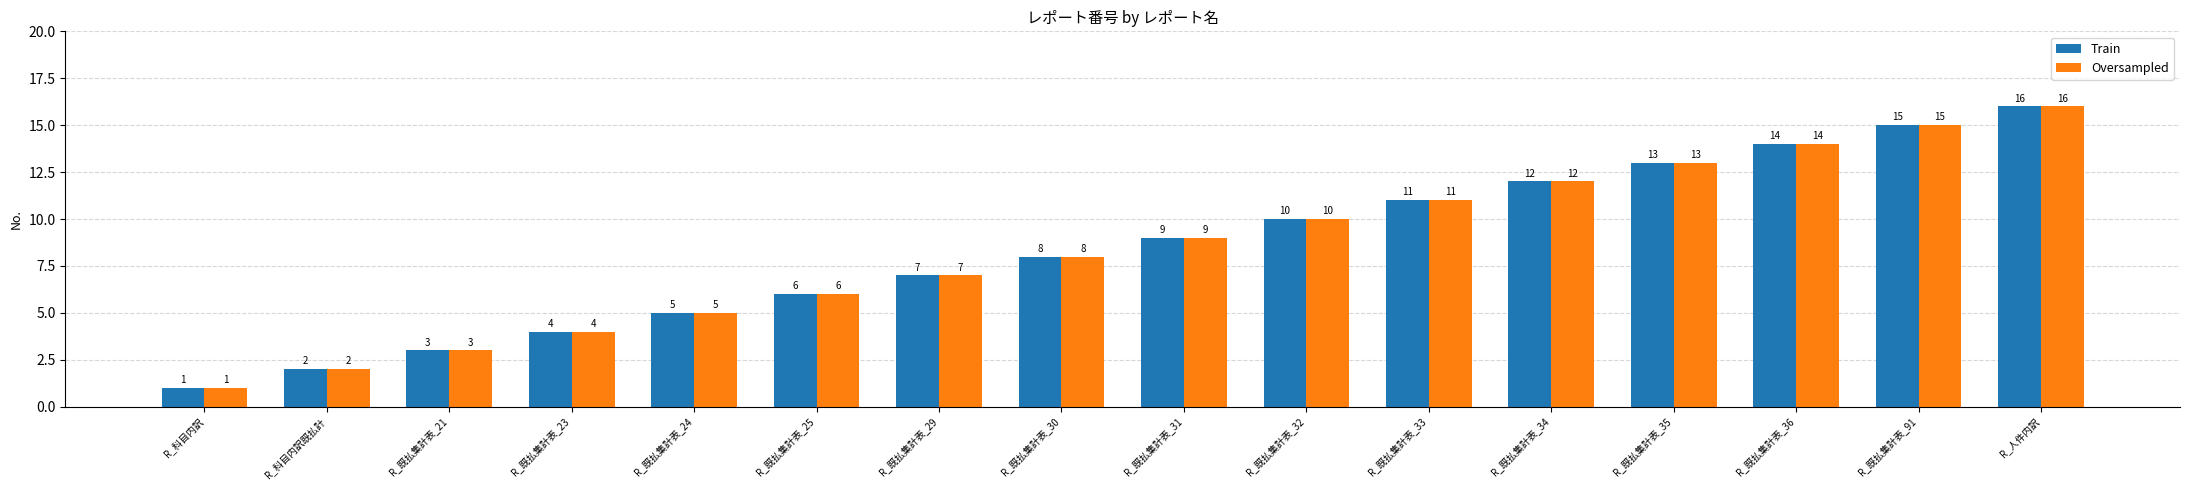

What value does the Train series have at R_既払集計表_29, to the nearest 5?

5